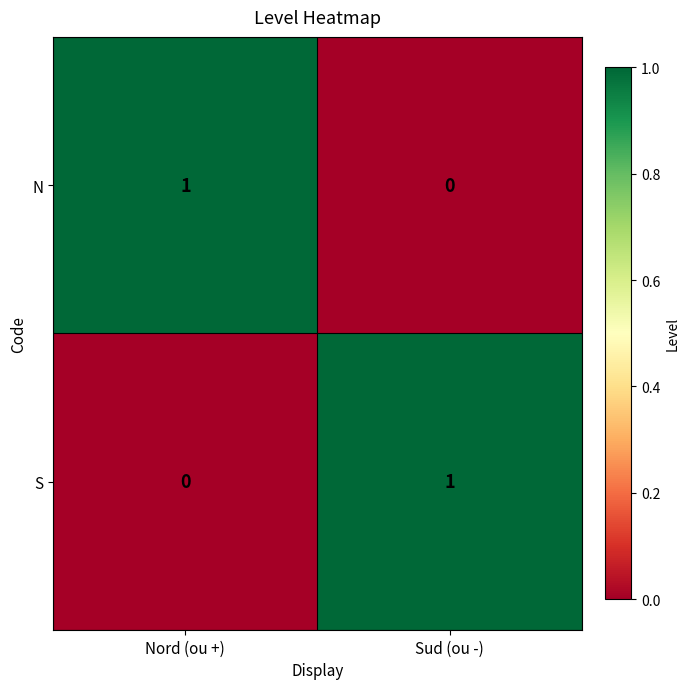

Is the value of N at Sud (ou -) greater than the value of S at Sud (ou -)?

No